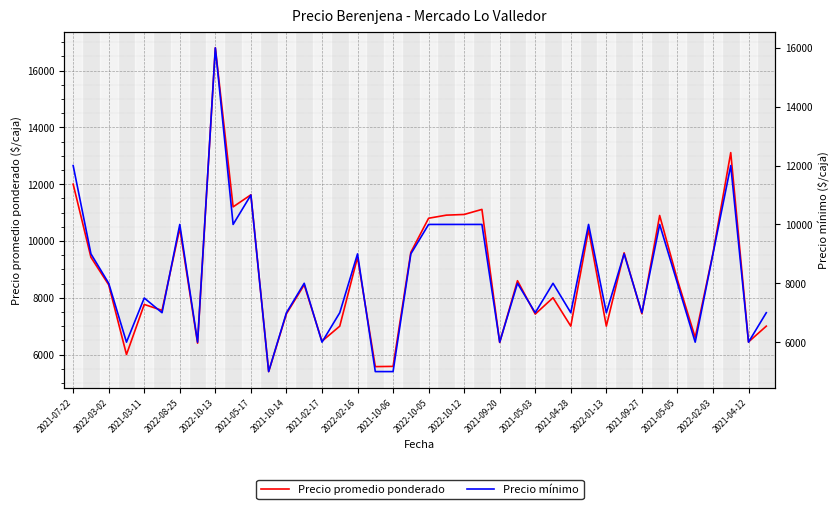

Which series has the widest spread of values?

Precio promedio ponderado